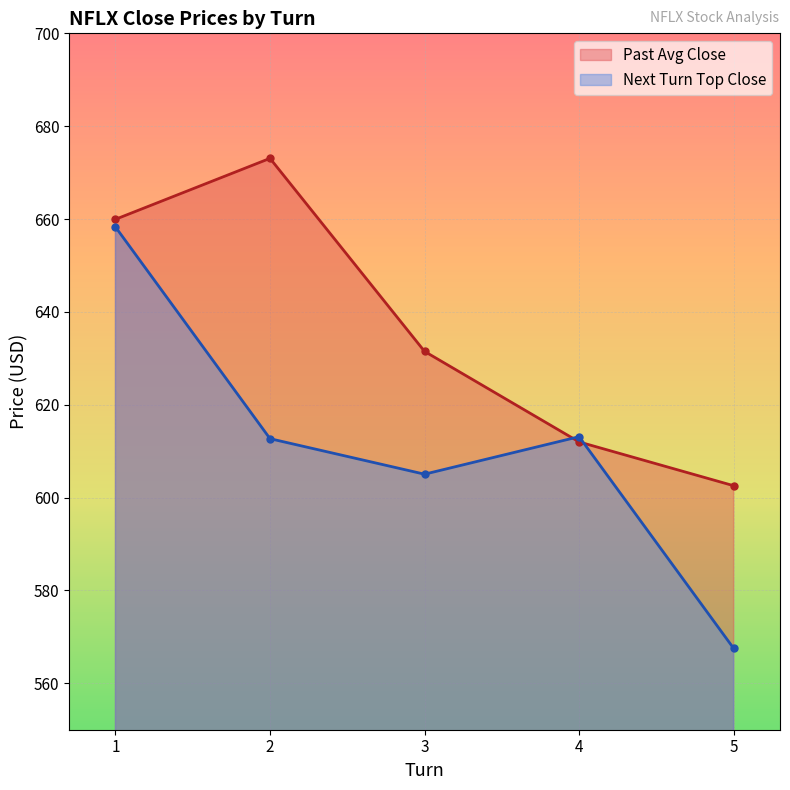

True or false: Past Avg Close and Next Turn Top Close cross at least once.

True